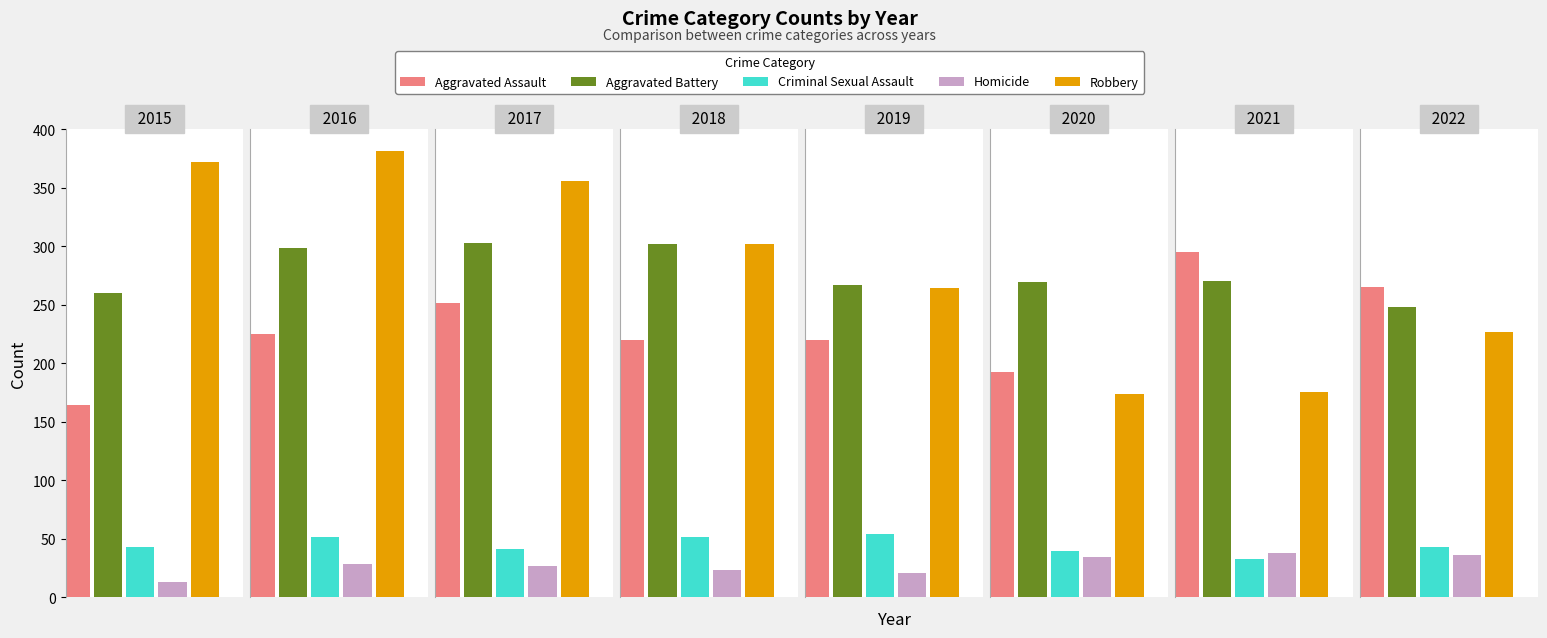

At 2018, list the series in order from largest to smallest.

Aggravated Battery, Robbery, Aggravated Assault, Criminal Sexual Assault, Homicide